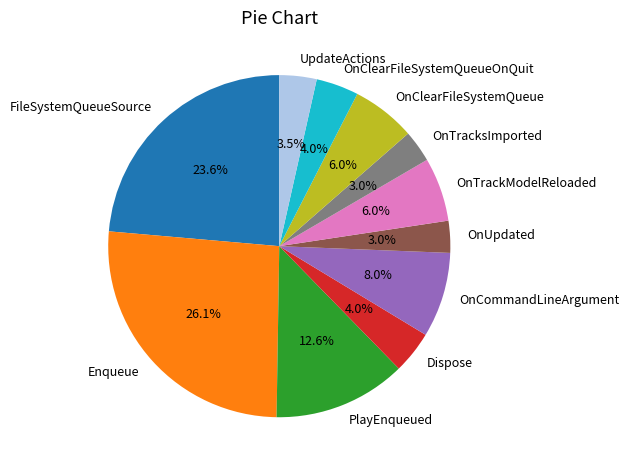

Does OnCommandLineArgument account for over 50% of the chart?

No